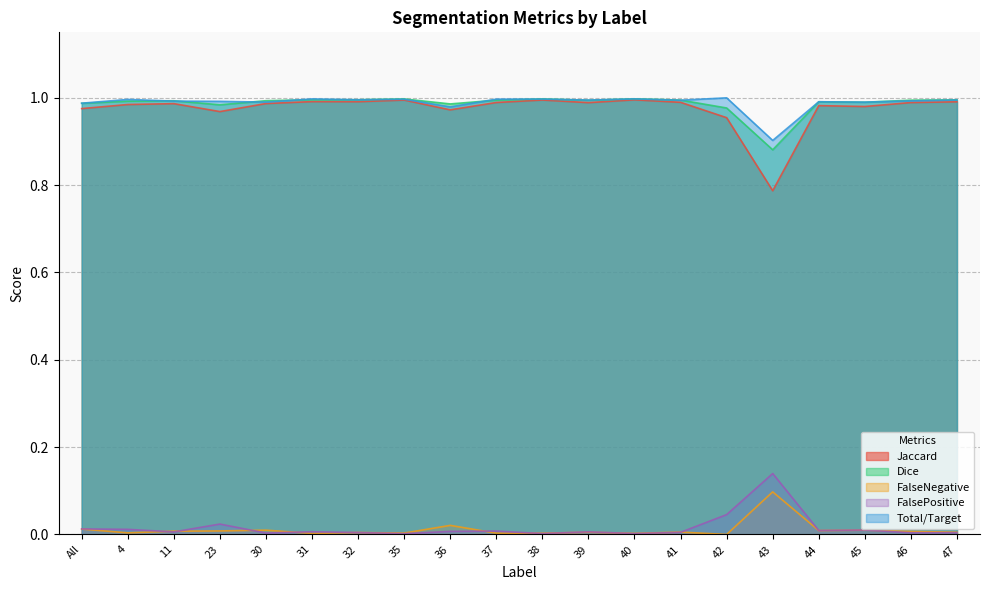

At how many categories does at least one series exceed 0?

20